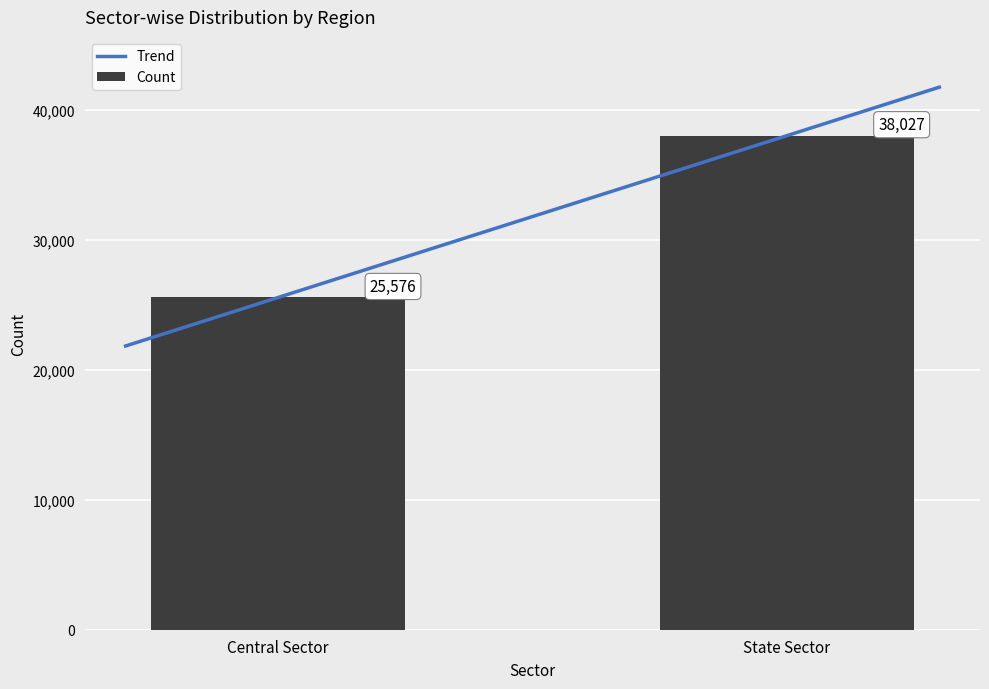

At which category is the sum across all series the highest?

State Sector